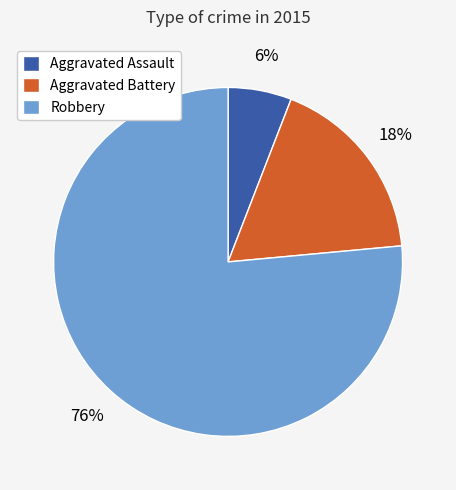

Is the sum of Robbery and Aggravated Battery greater than half?

Yes